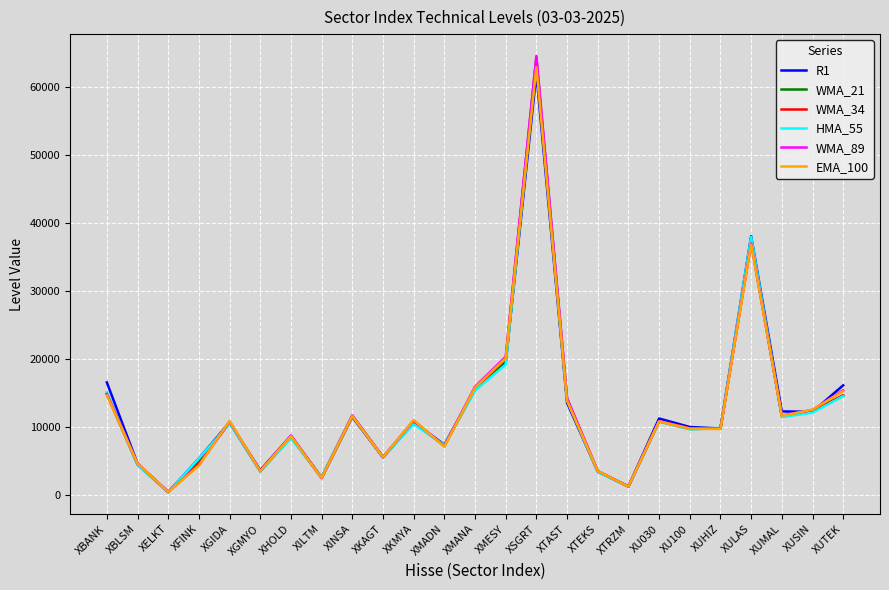

Is the value of EMA_100 at XTAST greater than the value of WMA_34 at XTRZM?

Yes